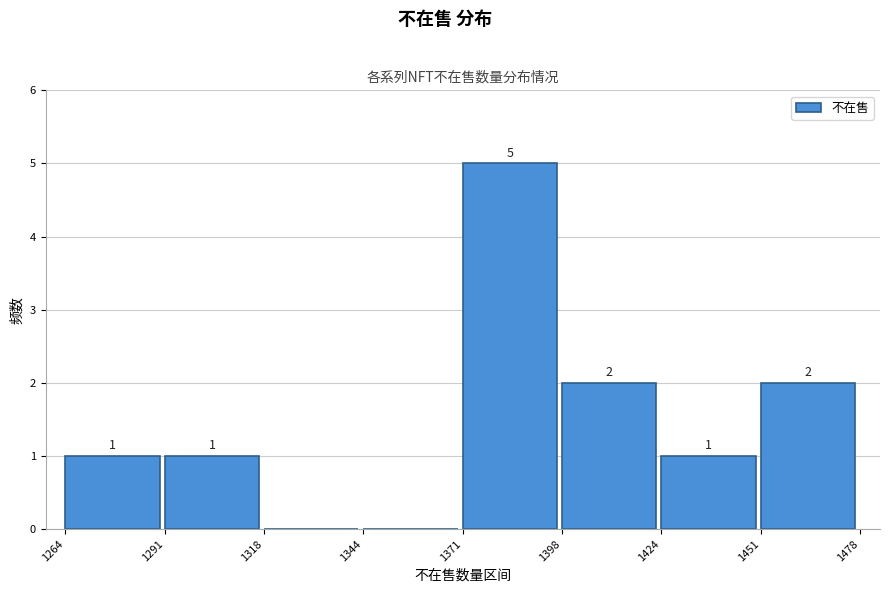

Over which range of the x-axis is the bar tallest?

1371 to 1398